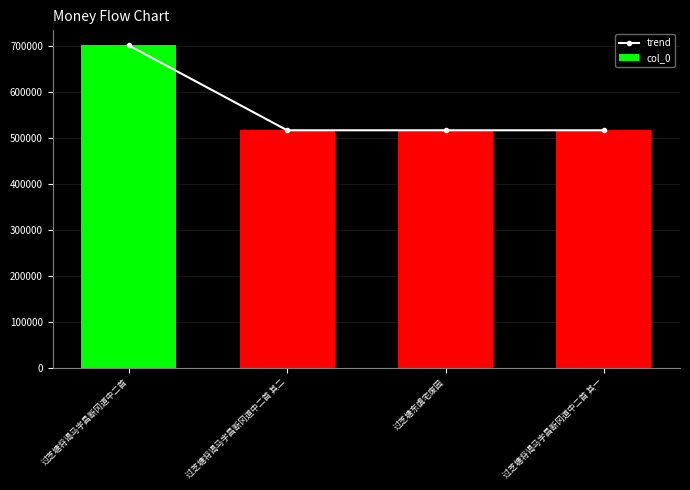

True or false: trend has a value of 147222 at 过芝塘将谒马字昌断冈道中二首 其二.

False